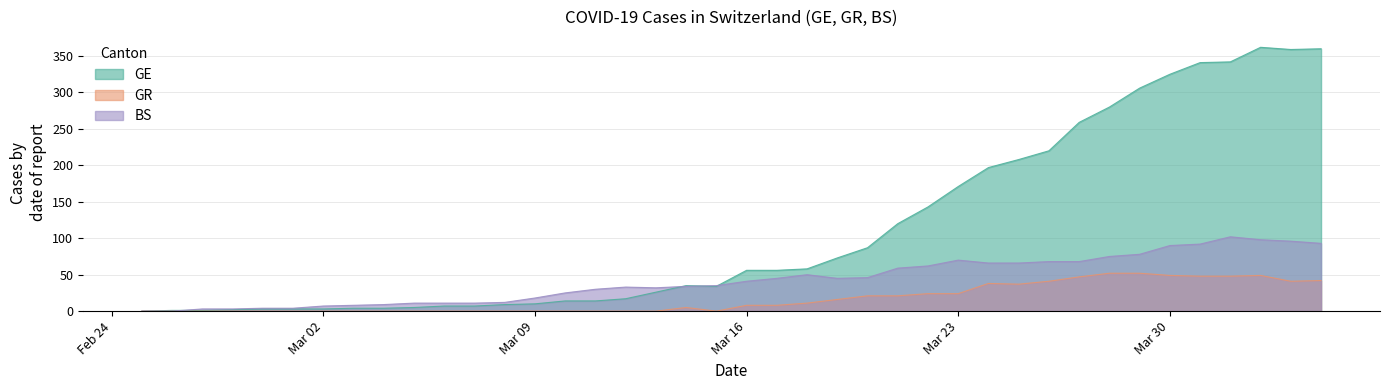

Where does the GR series first go above 8?

2020-03-18